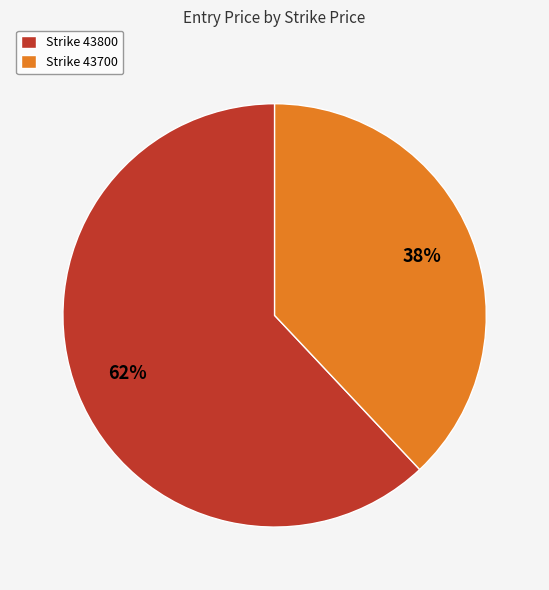

Which category has the smallest portion of the pie?

Strike 43700